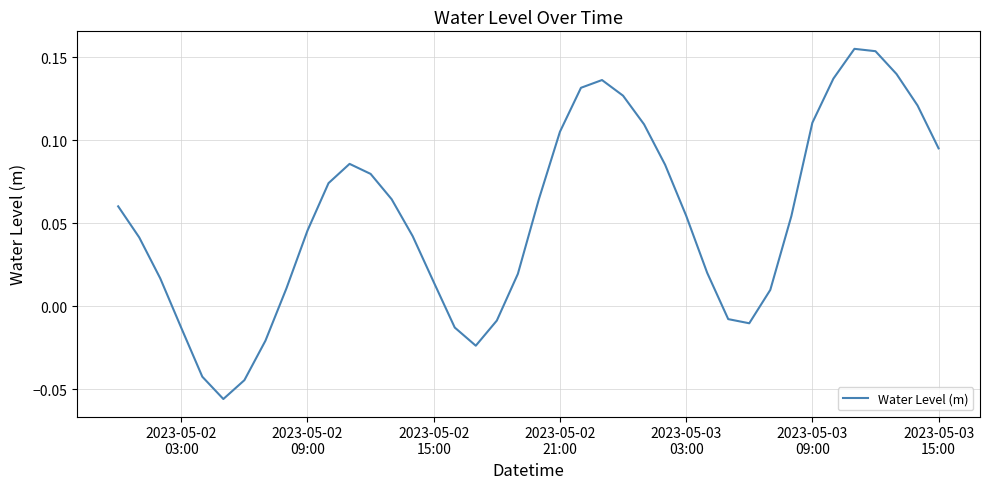

How many positive values are there?

30